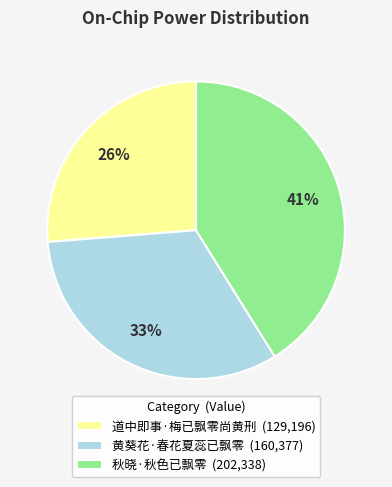

How many slices are in this pie chart?

3